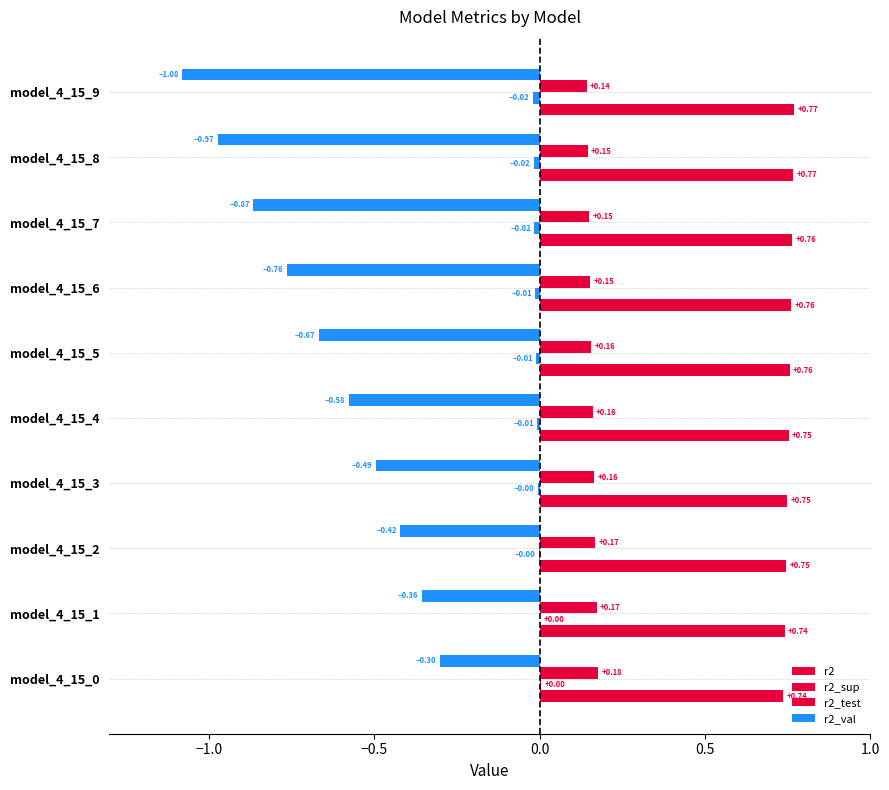

How many data points does each series have?

10